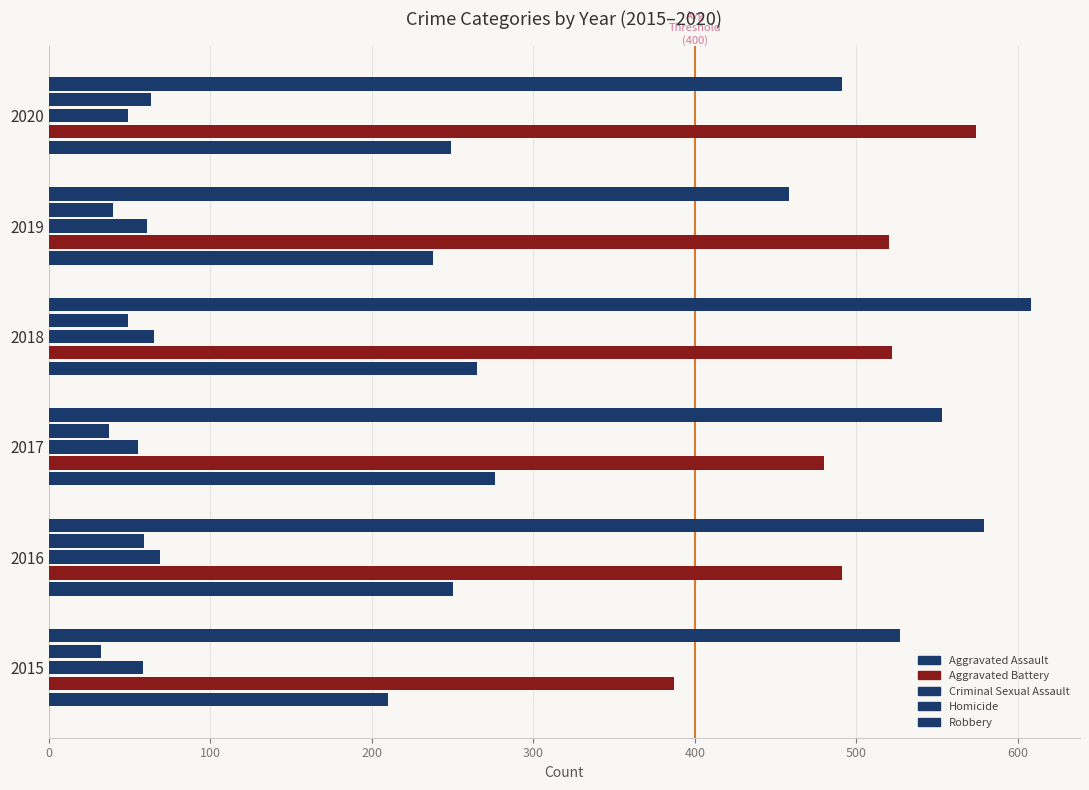

How many categories are shown in the chart?

6